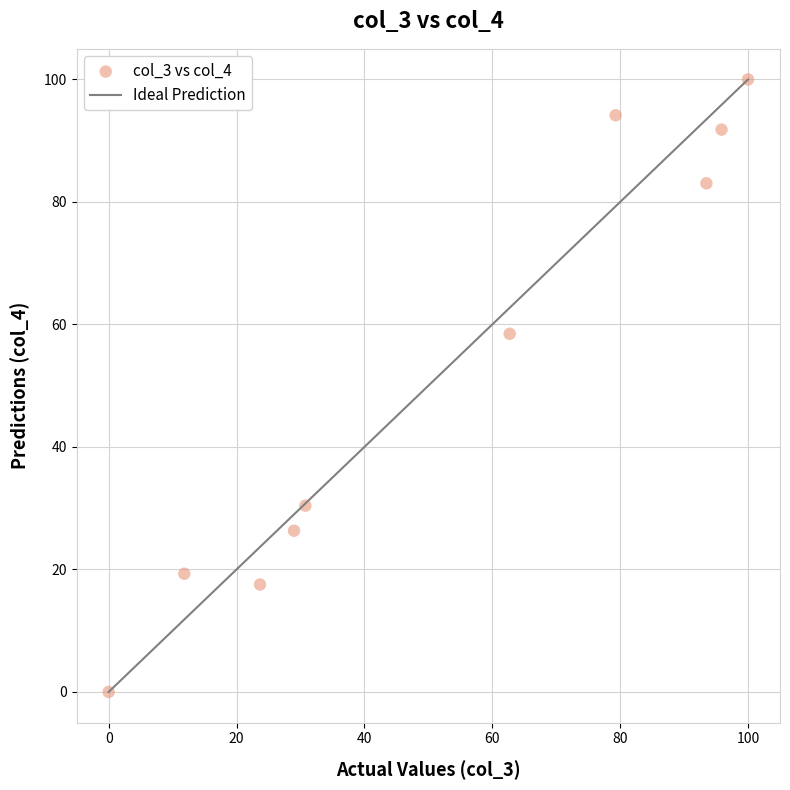

What Y value in the scatter plot is closest to 50?

58.5